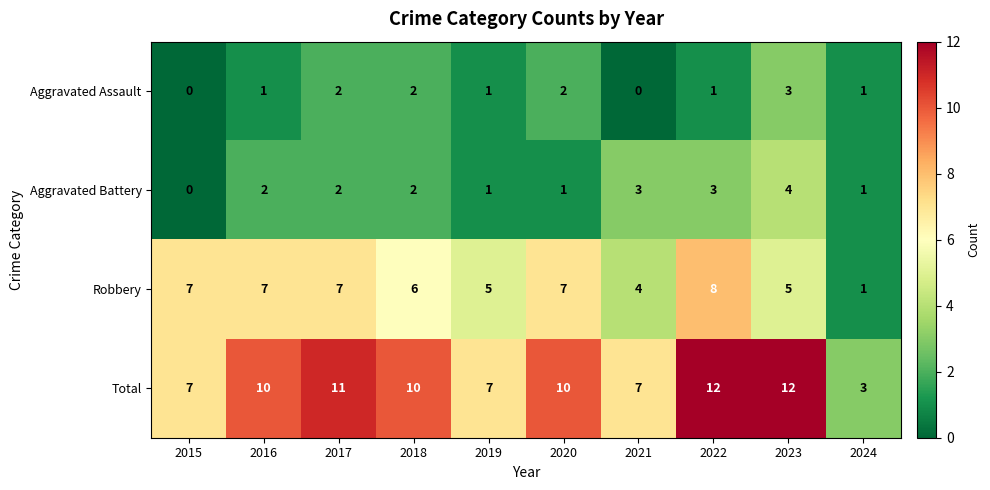

What is the maximum value shown in the chart?

12